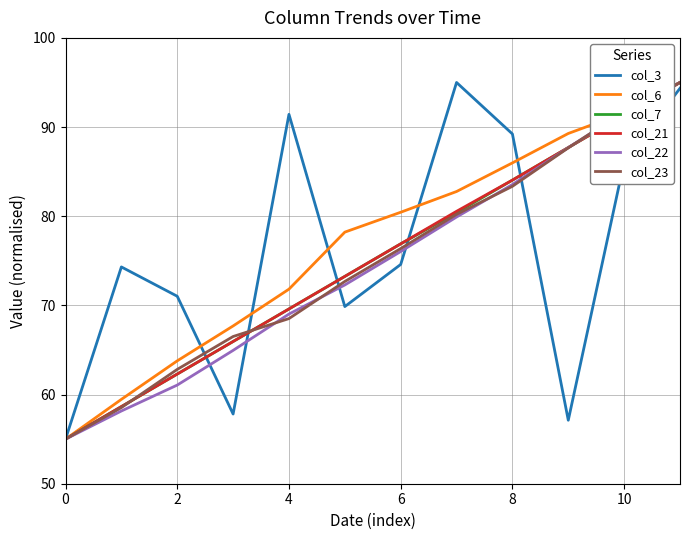

What is the maximum value for col_23?

95.0